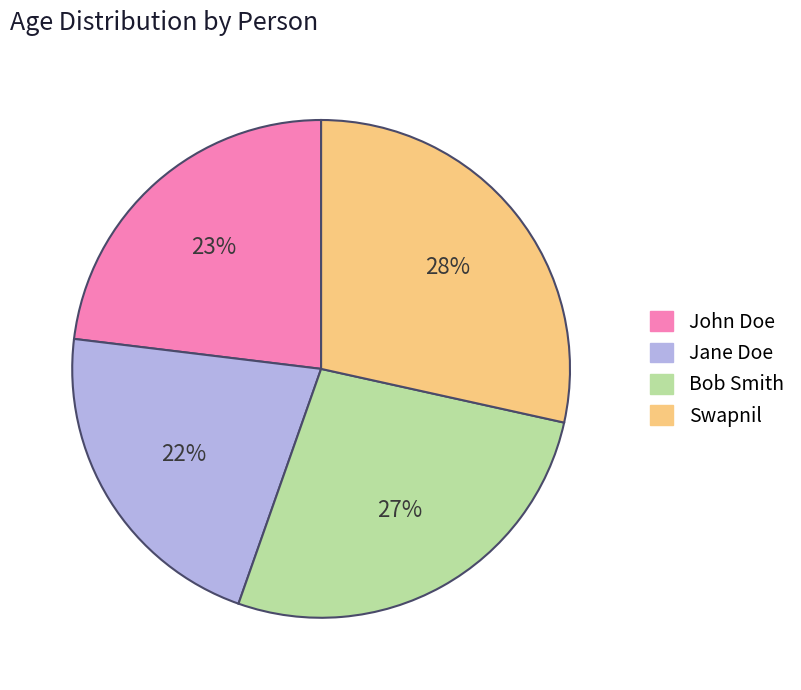

Does Jane Doe account for over 50% of the chart?

No